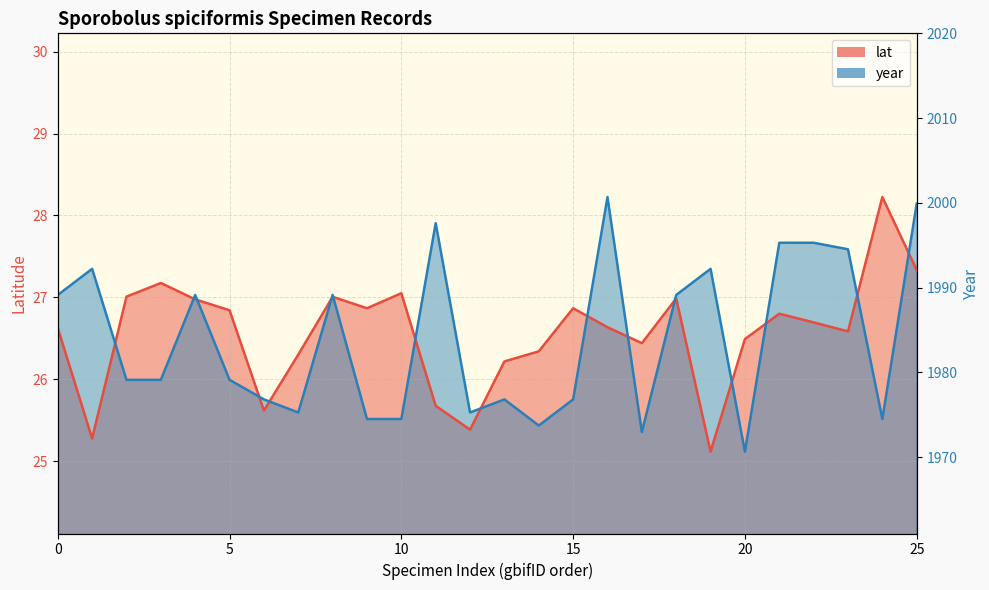

At which category does the chart reach its minimum across all series?

20